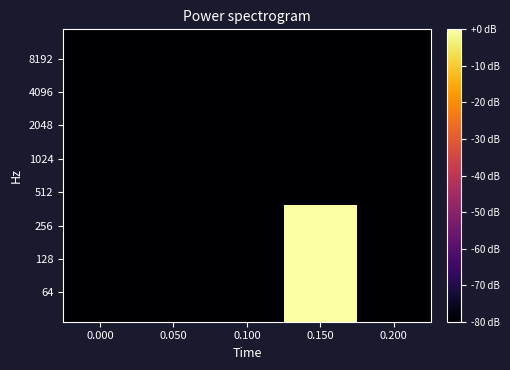

How many data points does each series have?

5